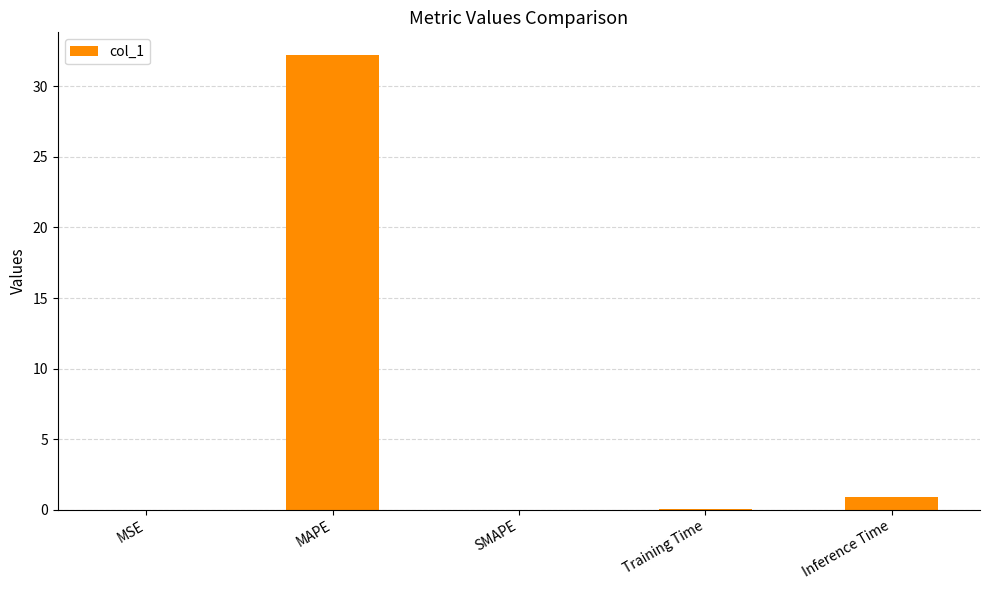

At which label is the value closest to 16?

Inference Time